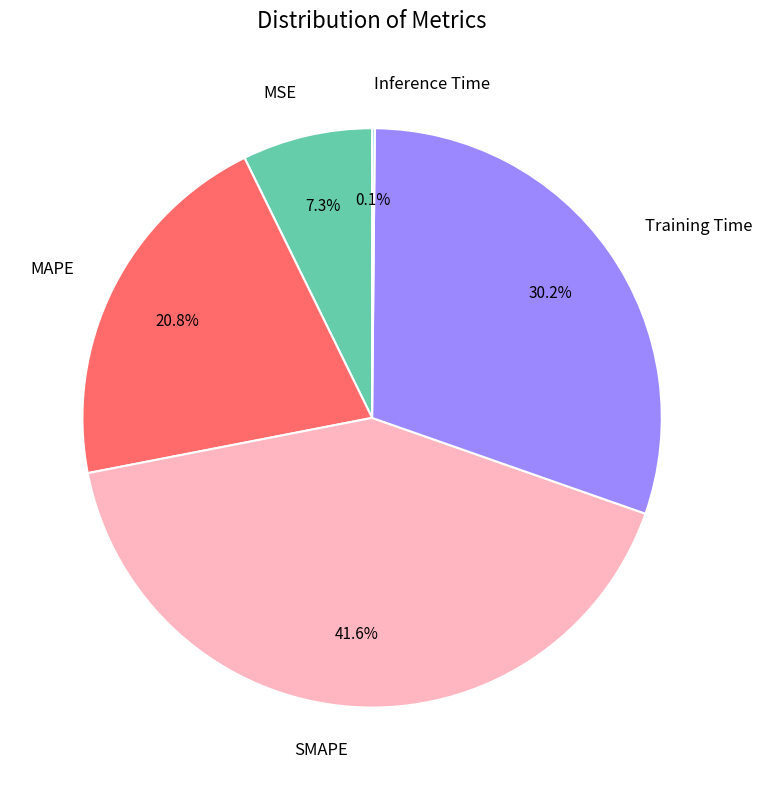

How much of the chart is everything except SMAPE?

58.4%